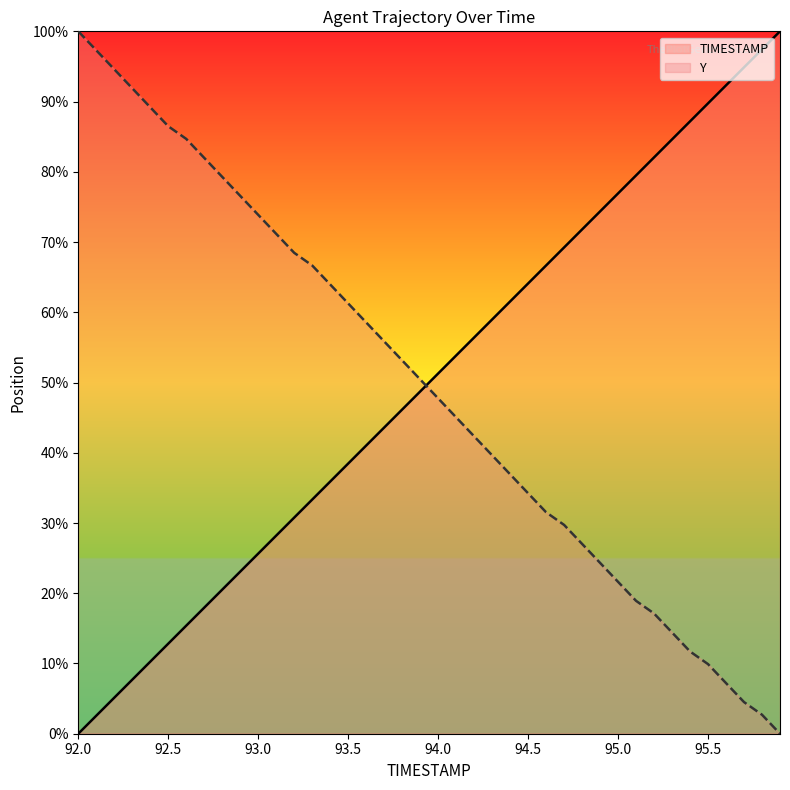

How many lines are shown in the chart?

2